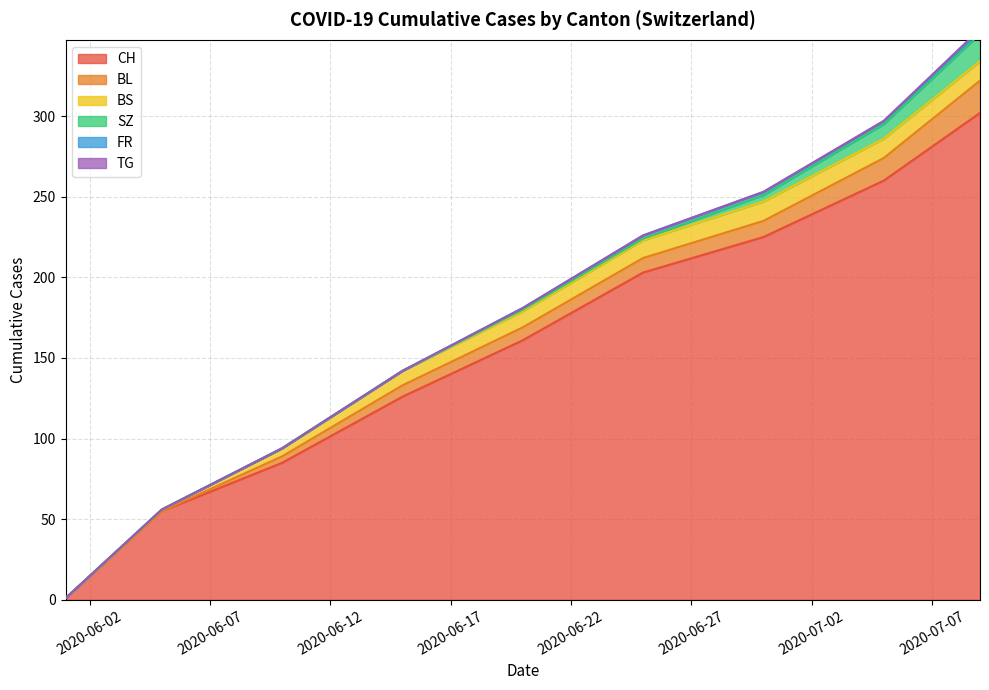

What are all the series names shown in the legend?

CH, BL, BS, SZ, FR, TG